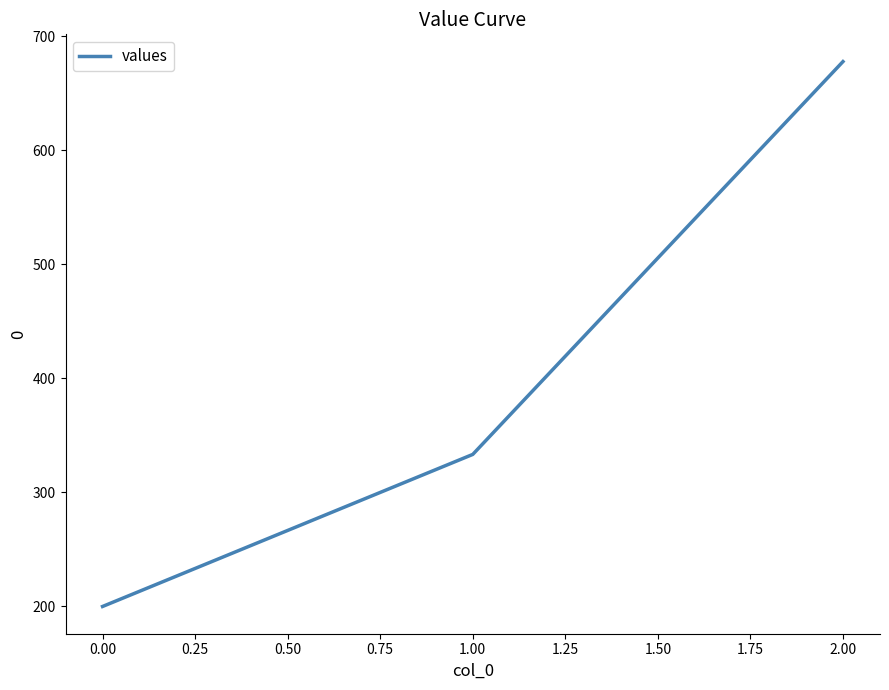

How many lines are shown in the chart?

1